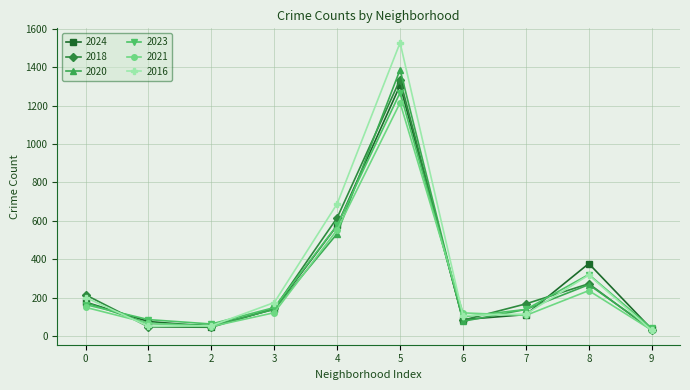

What is the highest value of the 2016 series?

1528